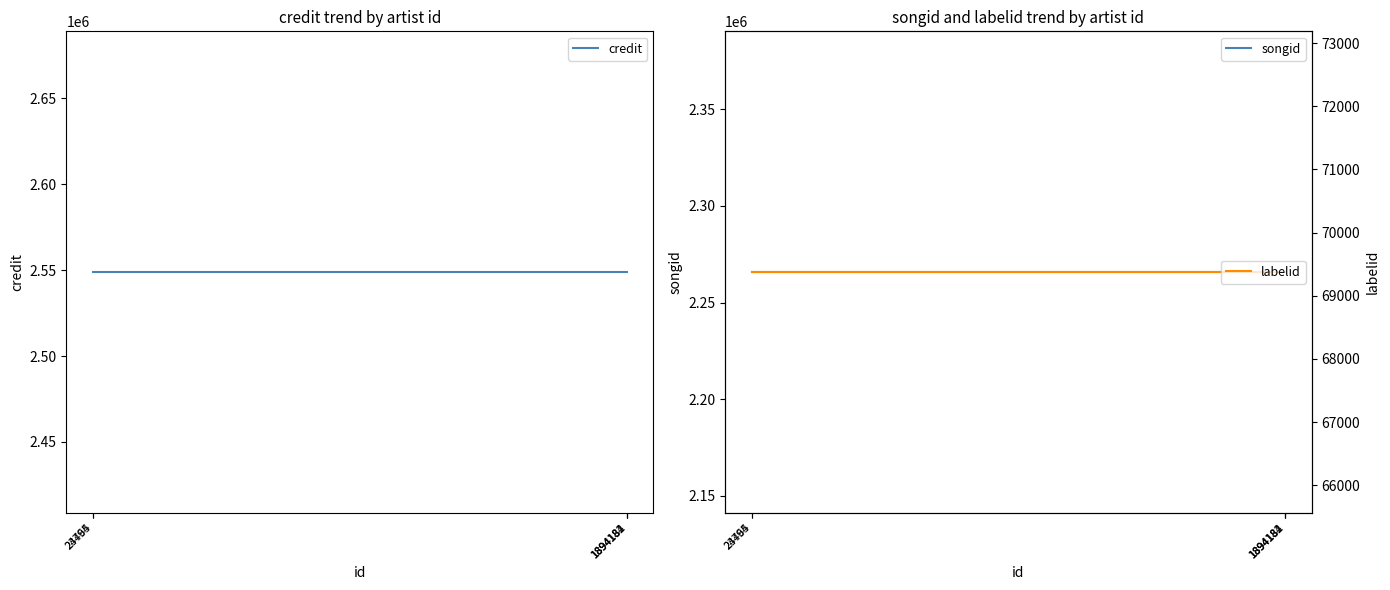

How many data points does each series have?

5